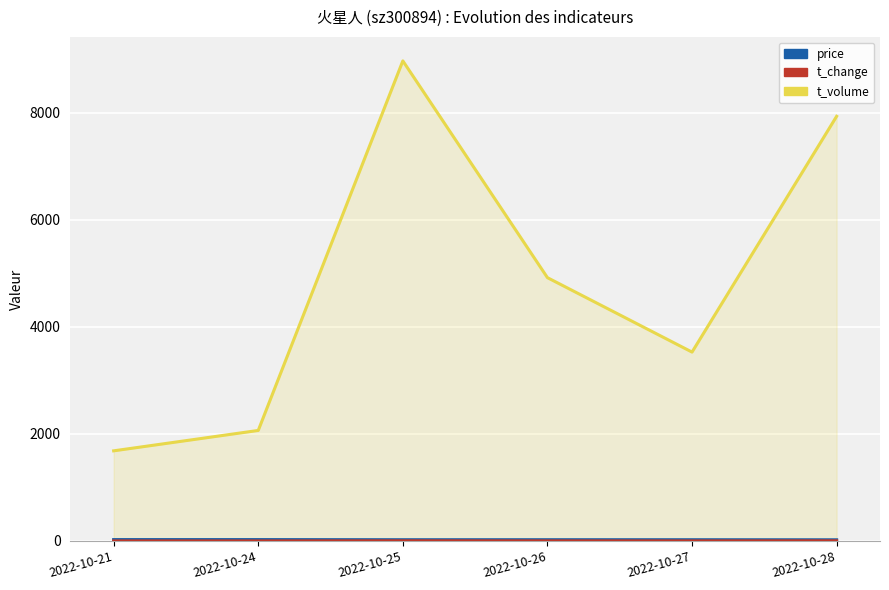

True or false: t_change and t_volume cross at least once.

False